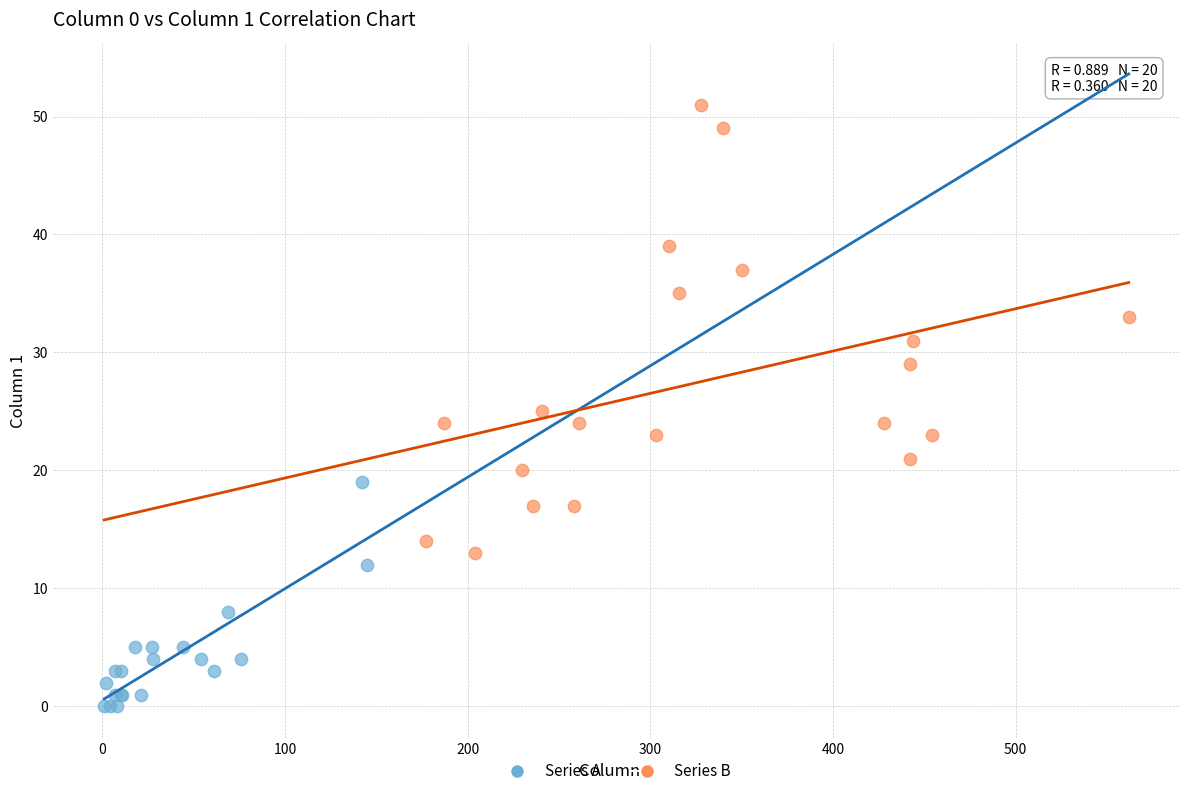

Which series has the largest Y range (max minus min)?

Series B